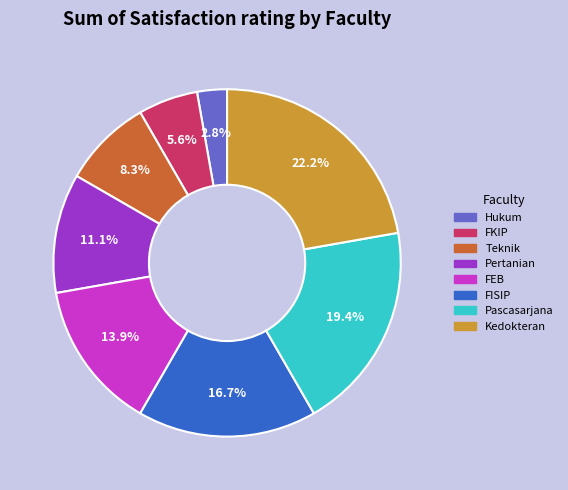

What portion of the pie excludes FISIP?

83.3%